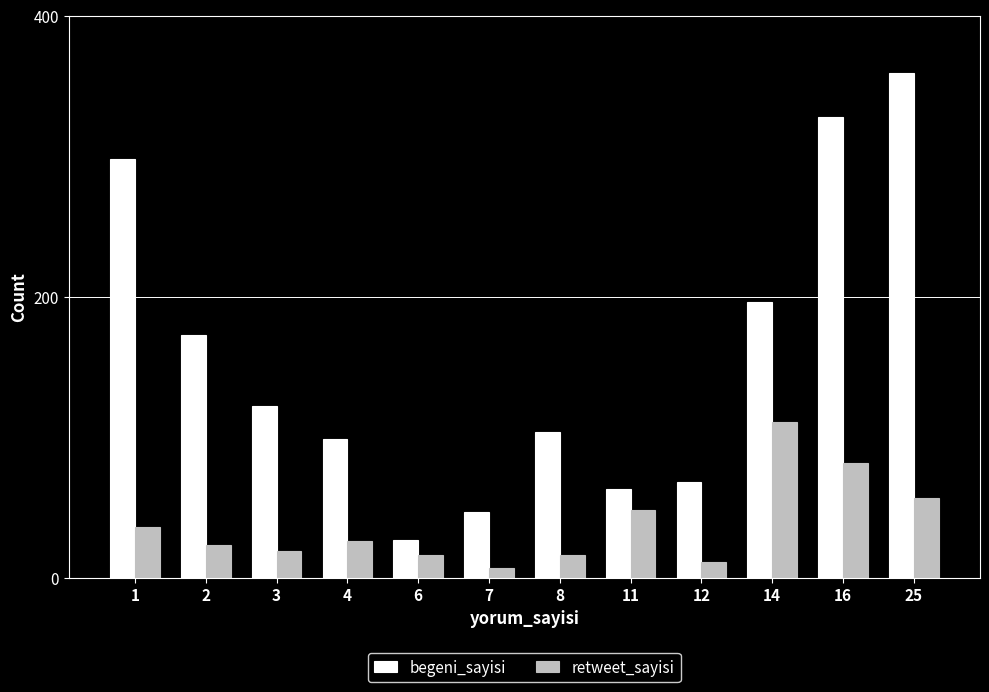

How many bars are there in each group?

2